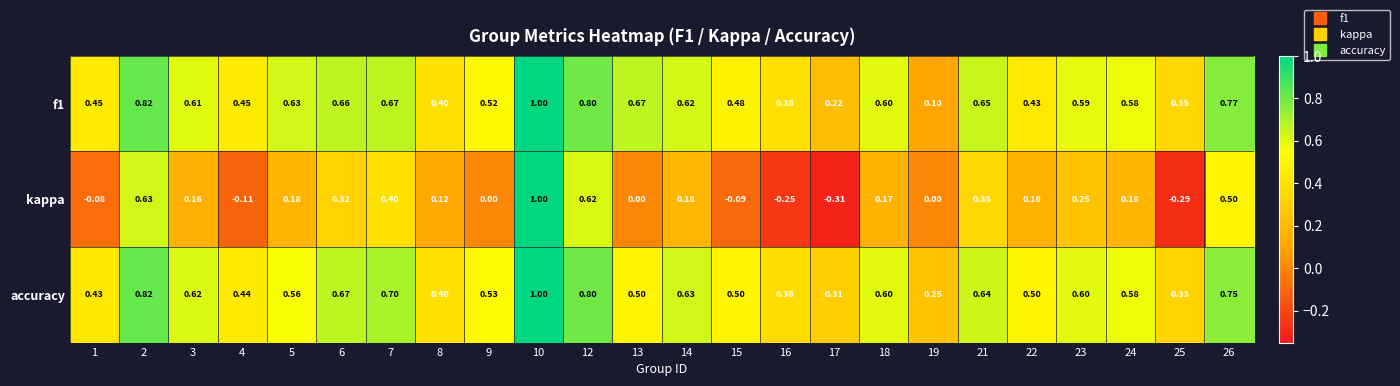

Which series has the largest total across all categories?

accuracy